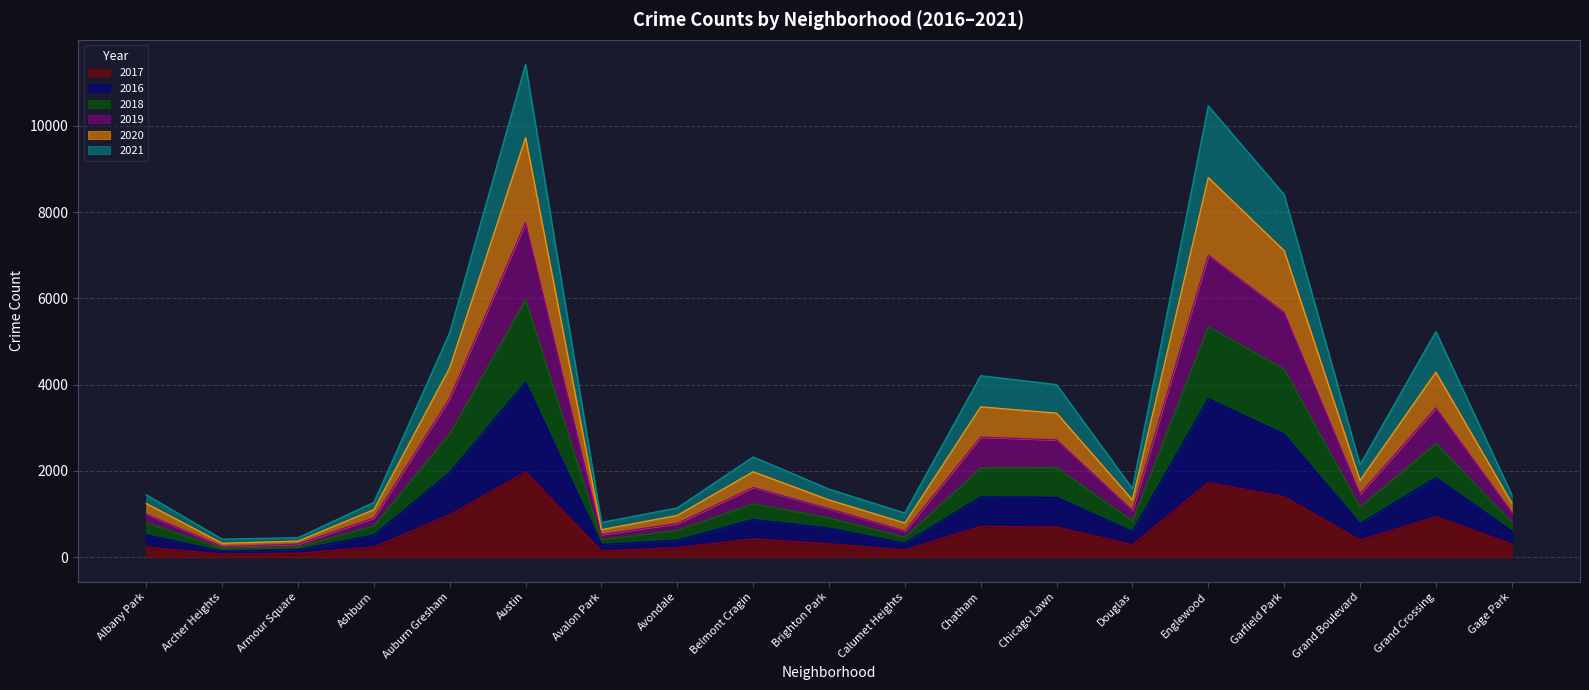

How many values in the 2017 series are below 308?

9